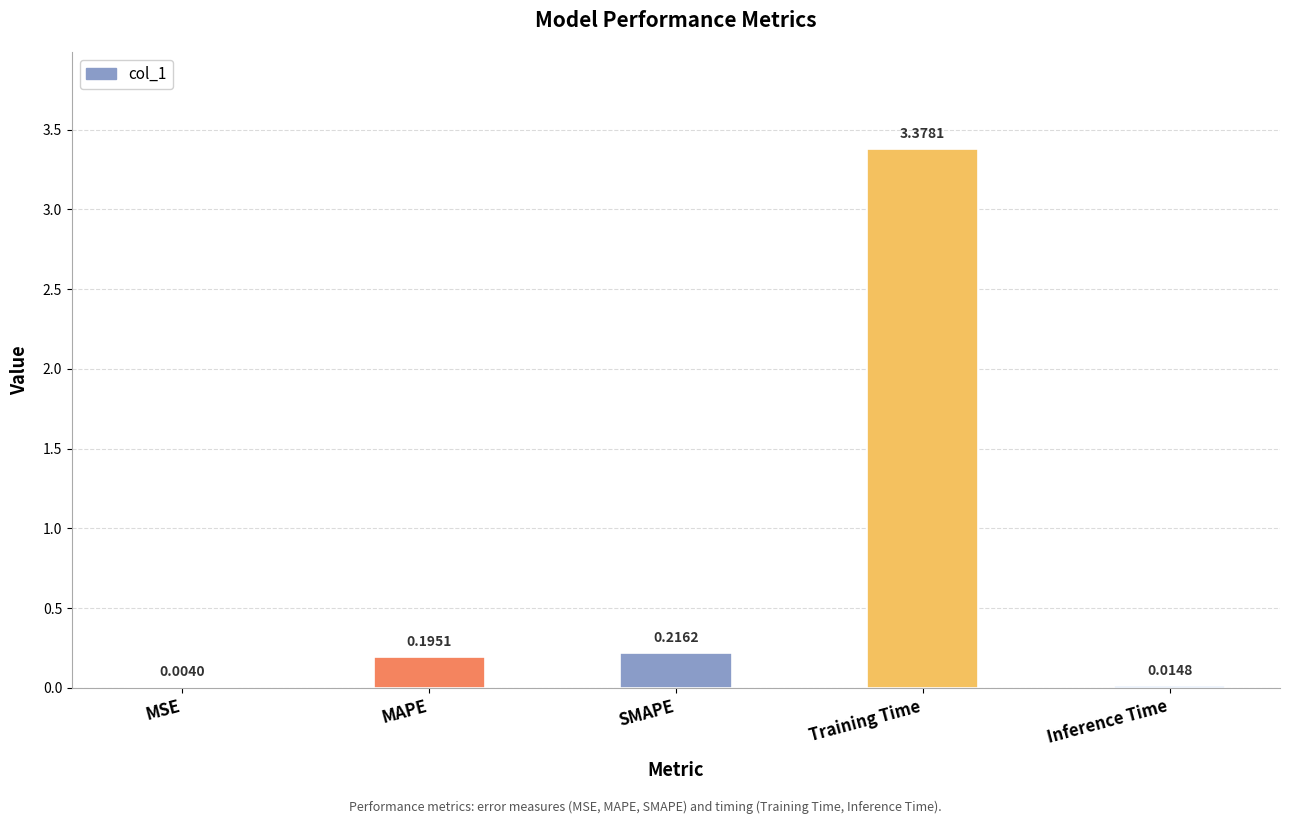

The value at Training Time is 4.6. True or false?

False